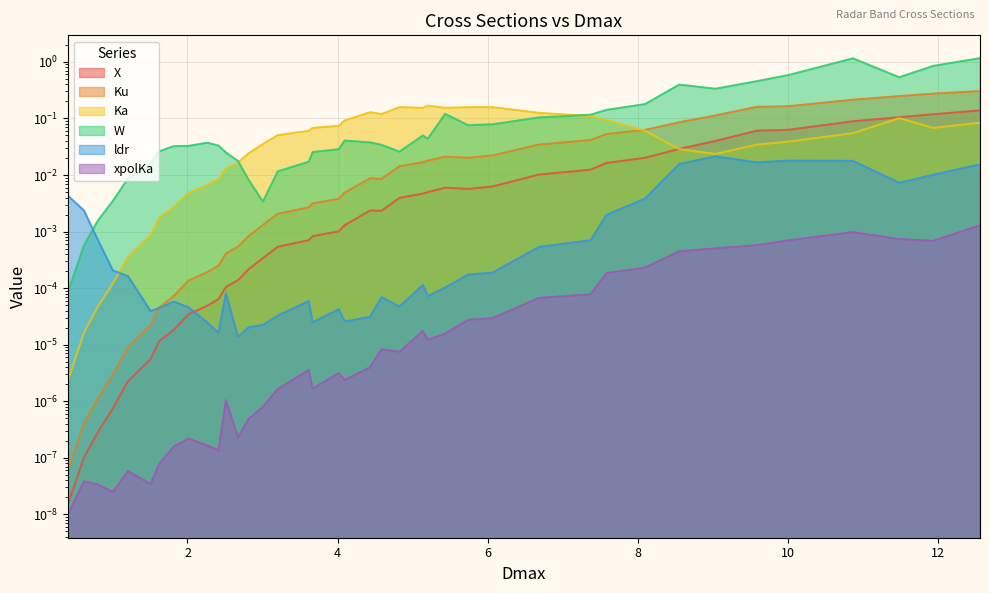

Which series has the largest total across all categories?

W